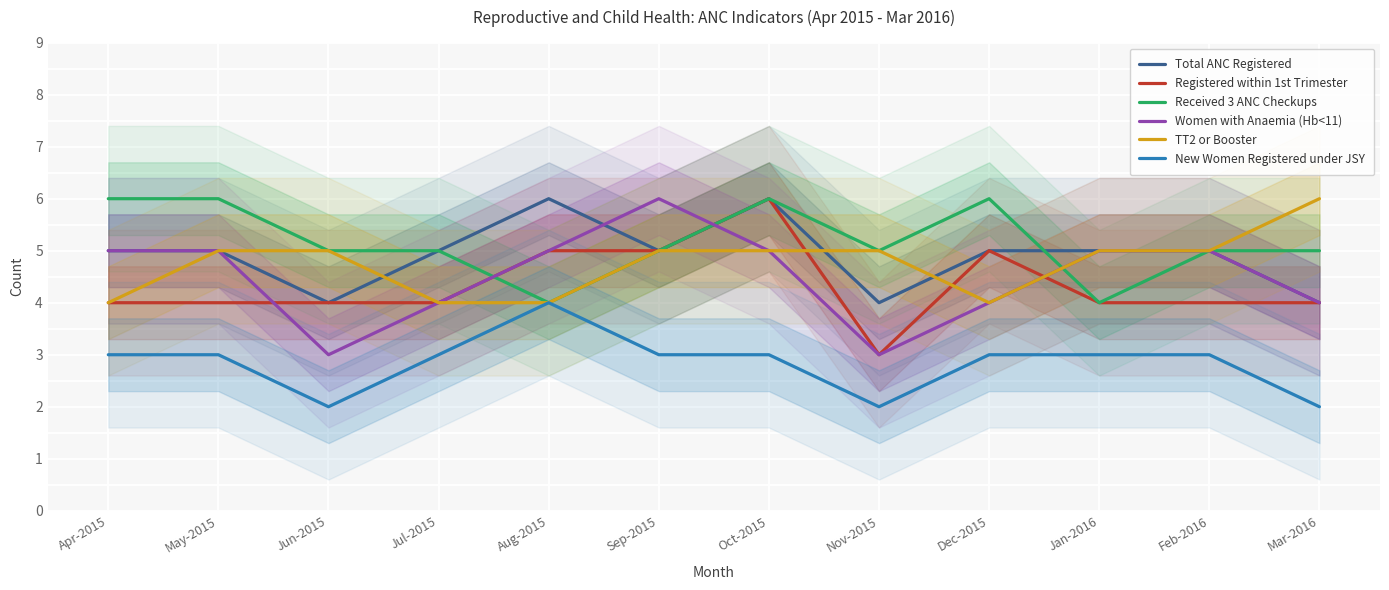

At how many categories does at least one series exceed 3?

12